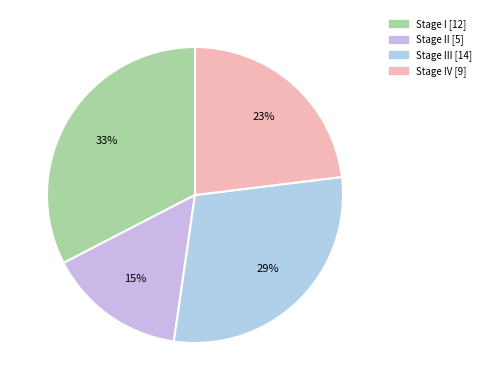

Count the number of slices in the pie.

4